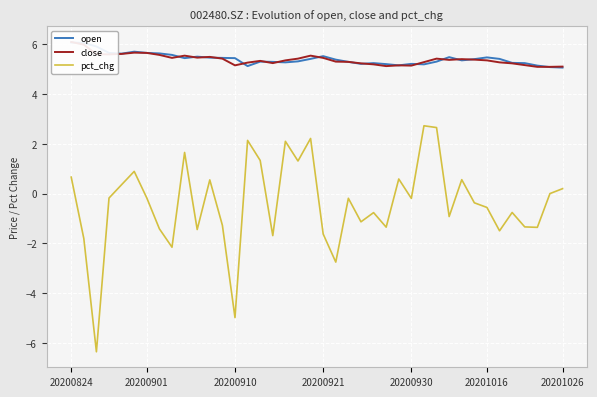

The pct_chg series shows 0.2 at 20201026. True or false?

True